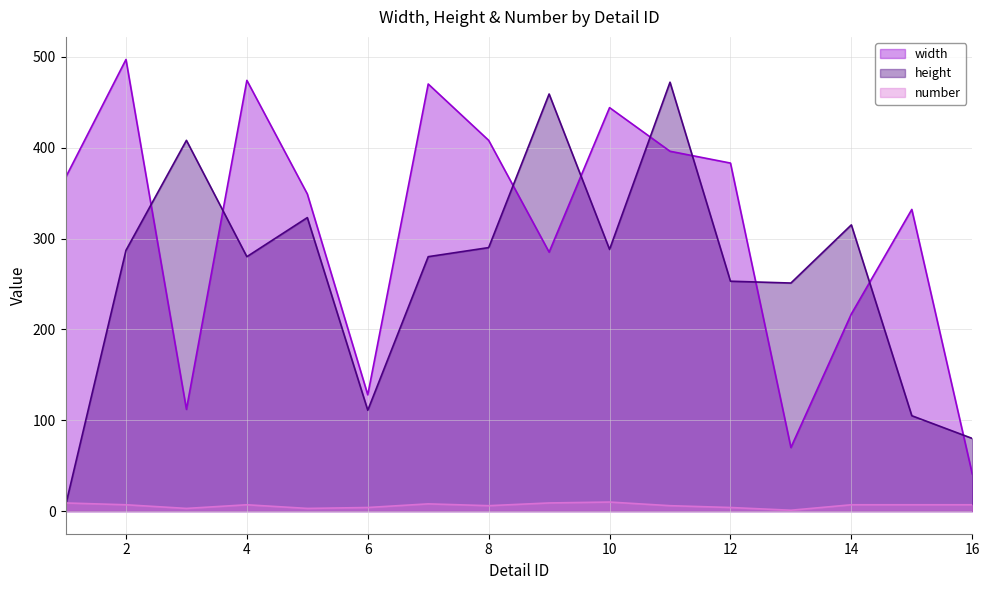

What is the difference between the highest and lowest values at 5?

346